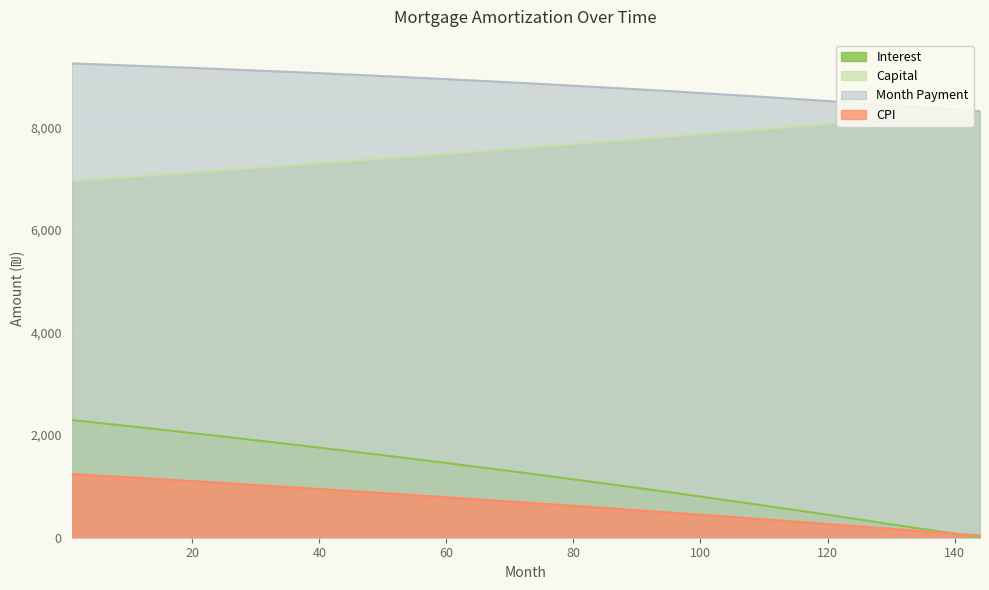

Is the value of cpi at 120 greater than the value of month_payment at 12?

No